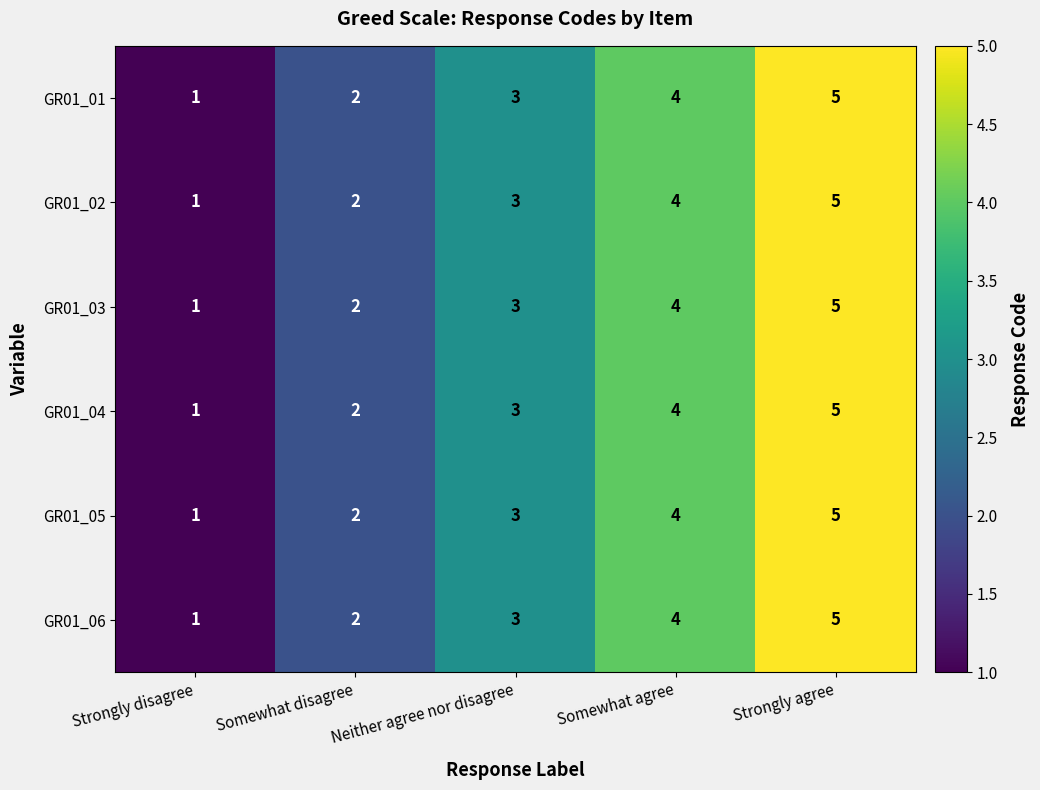

What value does the GR01_06 series have at Strongly agree?

5